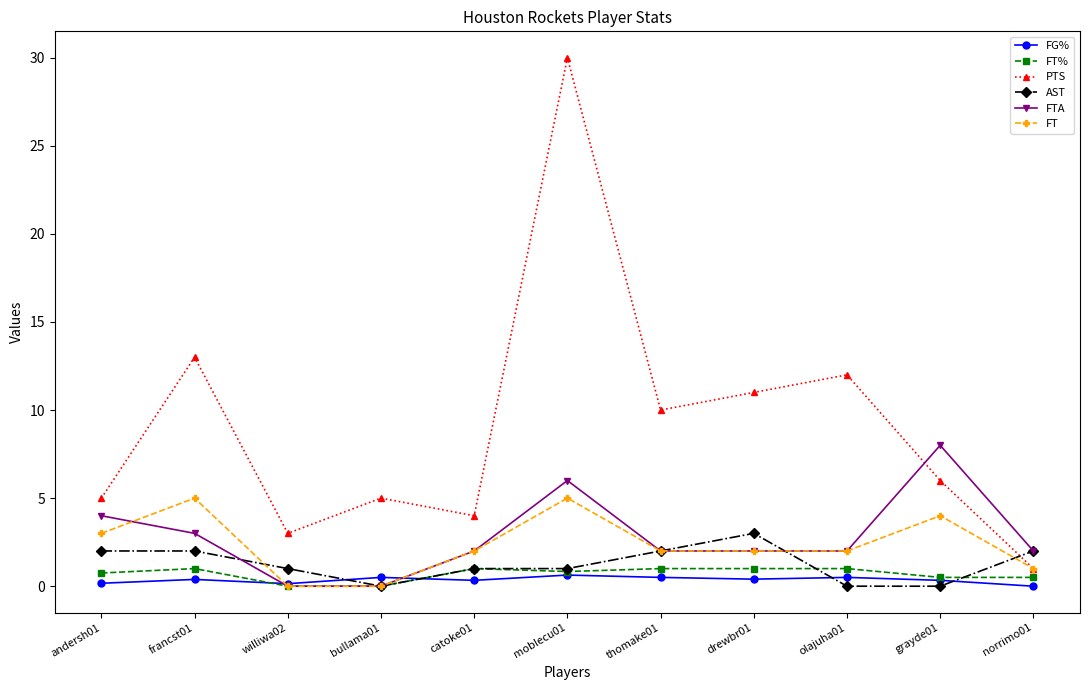

How many values in the PTS series are below 6?

5